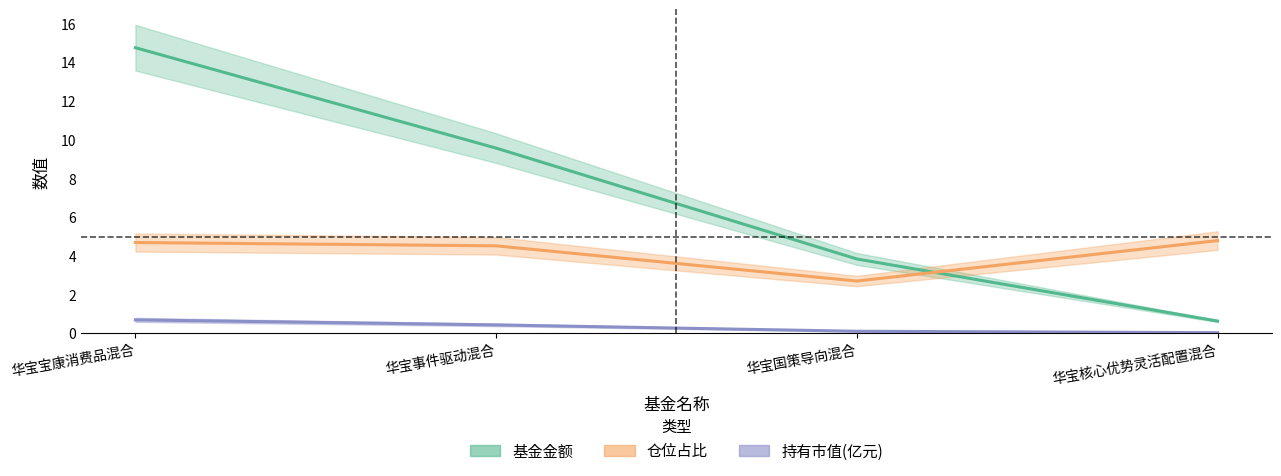

What is the label of the 3rd point from the right?

华宝事件驱动混合